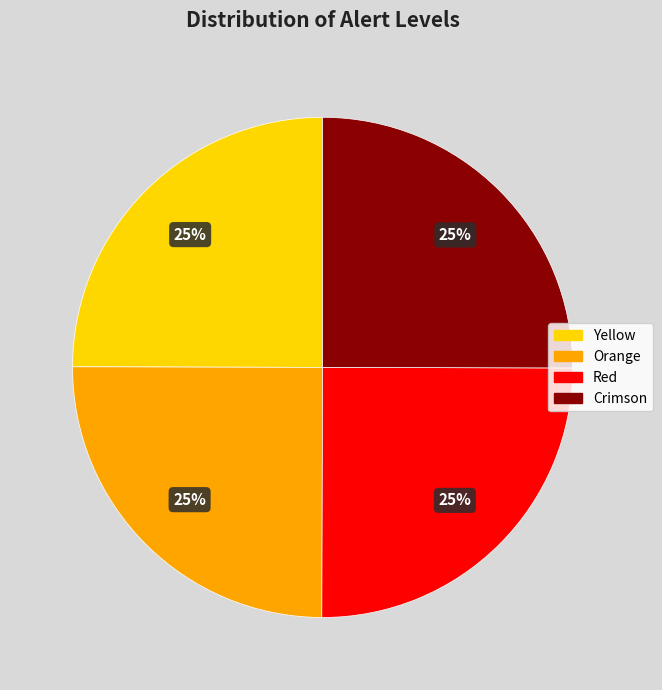

How many segments does this pie chart have?

4